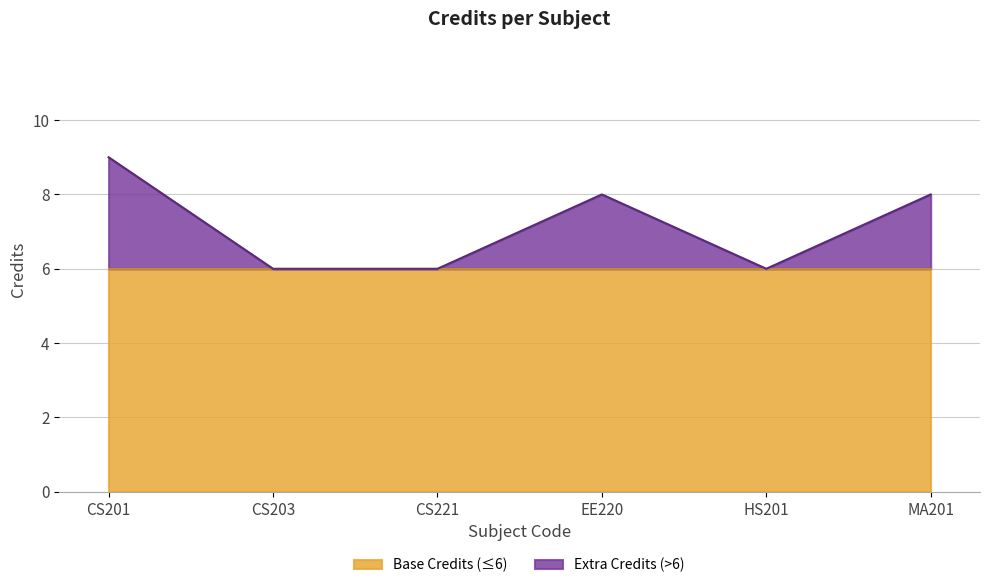

Reading right to left, what are all the values shown in this chart?

8	6	8	6	6	9